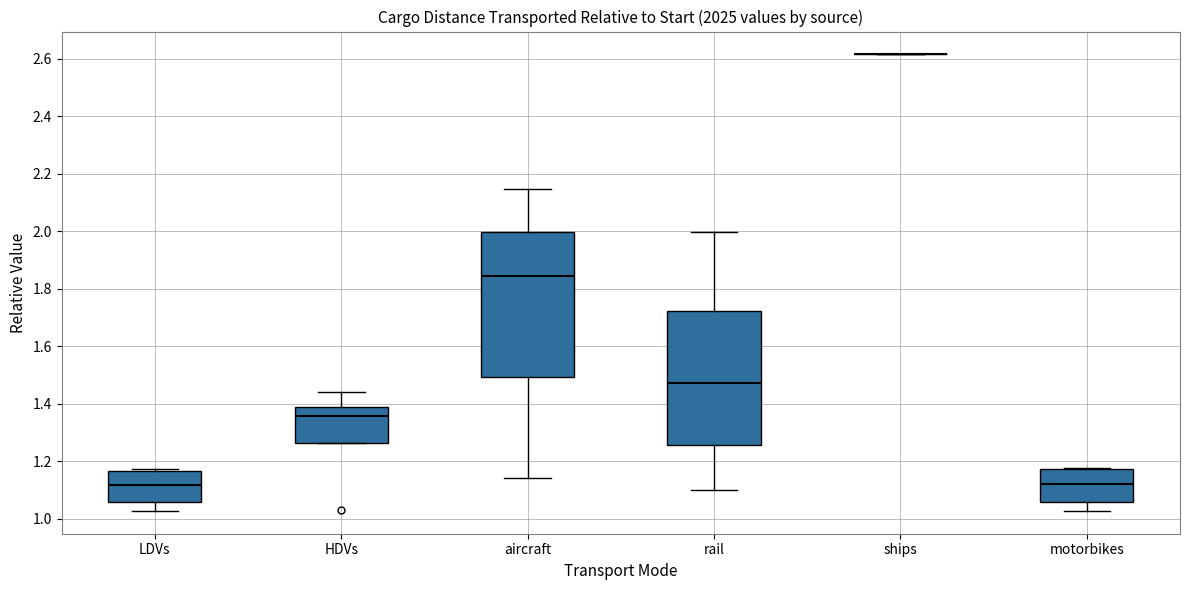

Reading left to right, transcribe this box plot: for each box, give where its median line is, the range the box spans, and where its two whiskers end, as read against the y-axis. The values are not printed on the chart, so give them approximately, as read against the axis.

LDVs: median 1.12, box 1.06 to 1.16, whiskers 1.02 to 1.18
HDVs: median 1.36, box 1.26 to 1.38, whiskers 1.26 to 1.44
aircraft: median 1.84, box 1.50 to 2.00, whiskers 1.14 to 2.14
rail: median 1.48, box 1.26 to 1.72, whiskers 1.10 to 2.00
ships: box collapsed to a line at 2.62, whiskers 2.62 to 2.62
motorbikes: median 1.12, box 1.06 to 1.18, whiskers 1.02 to 1.18